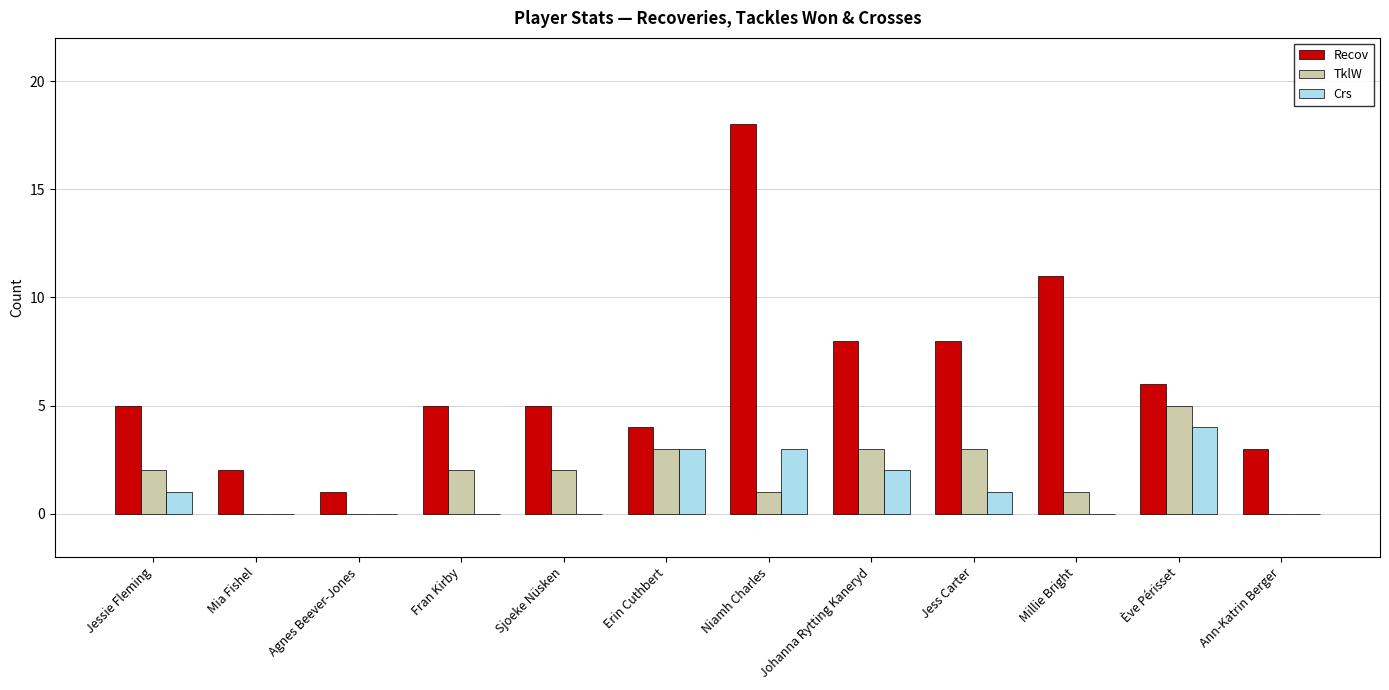

What is the sum of all Crs values?

14